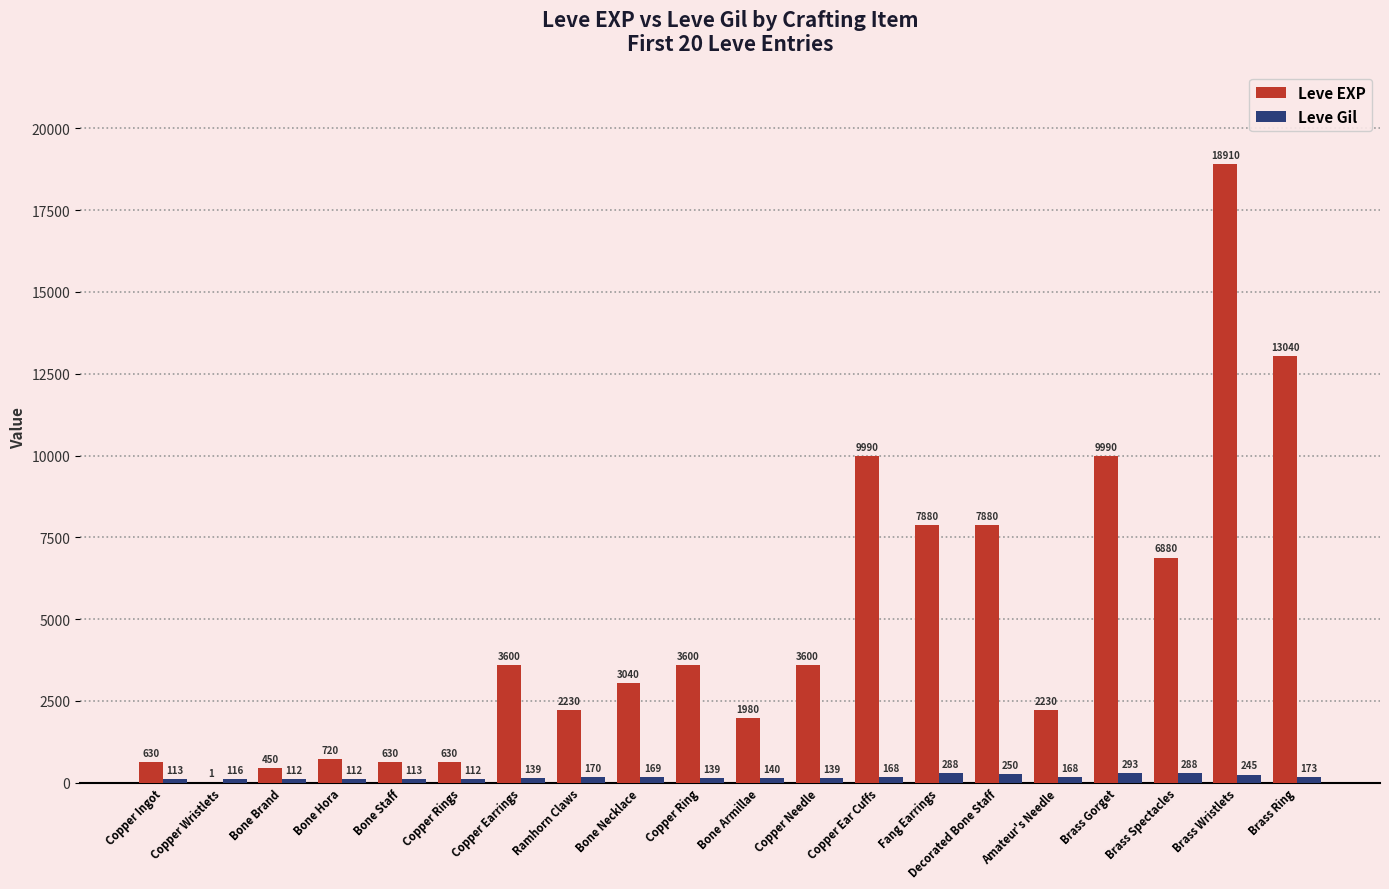

Reading left to right, list all the values displayed in this chart.

Leve EXP: Copper Ingot=630	Copper Wristlets=1	Bone Brand=450	Bone Hora=720	Bone Staff=630	Copper Rings=630	Copper Earrings=3600	Ramhorn Claws=2230	Bone Necklace=3040	Copper Ring=3600	Bone Armillae=1980	Copper Needle=3600	Copper Ear Cuffs=9990	Fang Earrings=7880	Decorated Bone Staff=7880	Amateur's Needle=2230	Brass Gorget=9990	Brass Spectacles=6880	Brass Wristlets=18910	Brass Ring=13040
Leve Gil: Copper Ingot=113	Copper Wristlets=116	Bone Brand=112	Bone Hora=112	Bone Staff=113	Copper Rings=112	Copper Earrings=139	Ramhorn Claws=170	Bone Necklace=169	Copper Ring=139	Bone Armillae=140	Copper Needle=139	Copper Ear Cuffs=168	Fang Earrings=288	Decorated Bone Staff=250	Amateur's Needle=168	Brass Gorget=293	Brass Spectacles=288	Brass Wristlets=245	Brass Ring=173